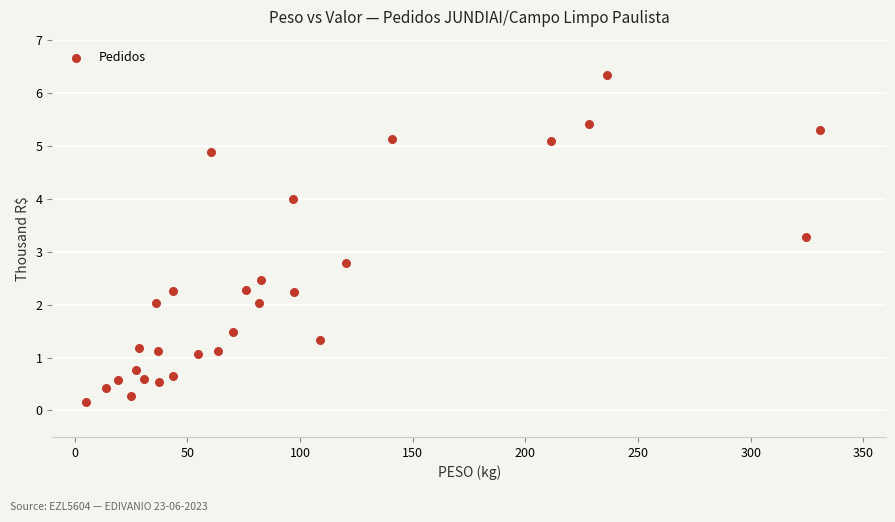

What is the range of Y values (max minus min)?

6.2